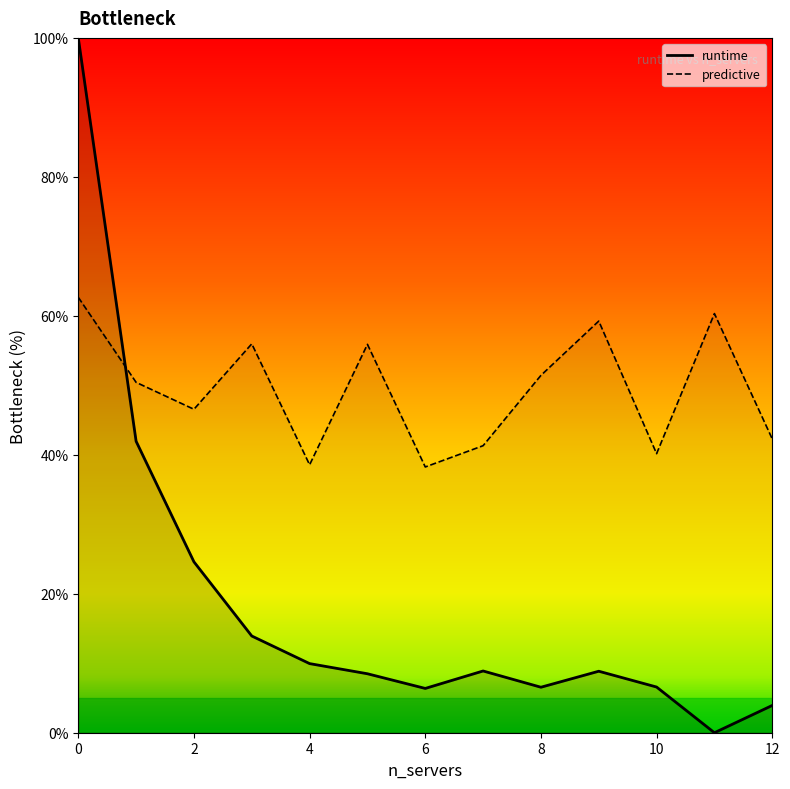

True or false: runtime has a value of 13.1 at 7.

False